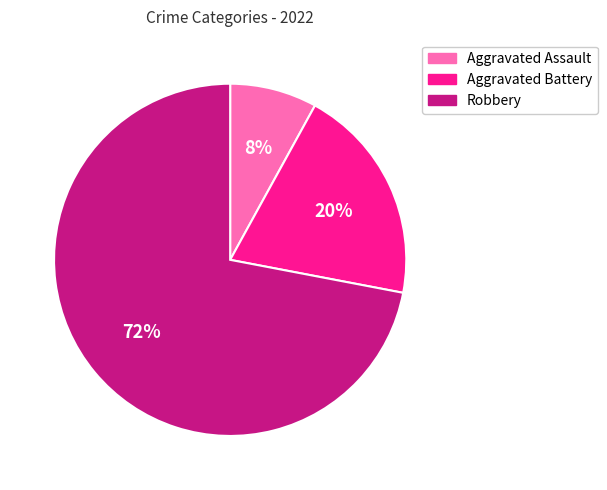

To the nearest percent, what percentage of the pie is Robbery?

72%